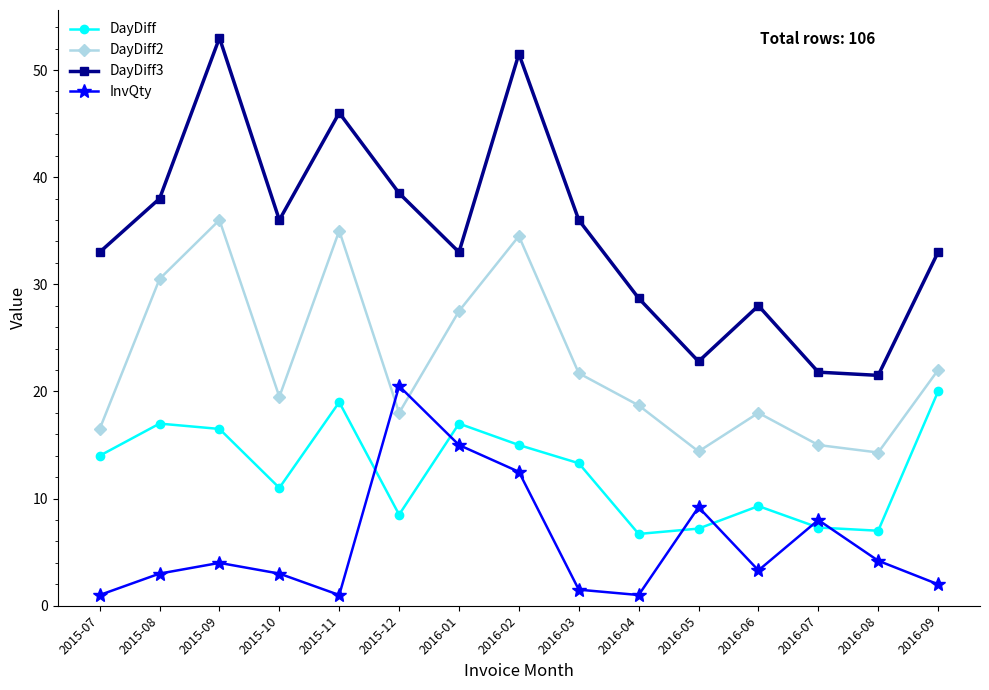

Rank the series by their average value, from lowest to highest.

InvQty, DayDiff, DayDiff2, DayDiff3